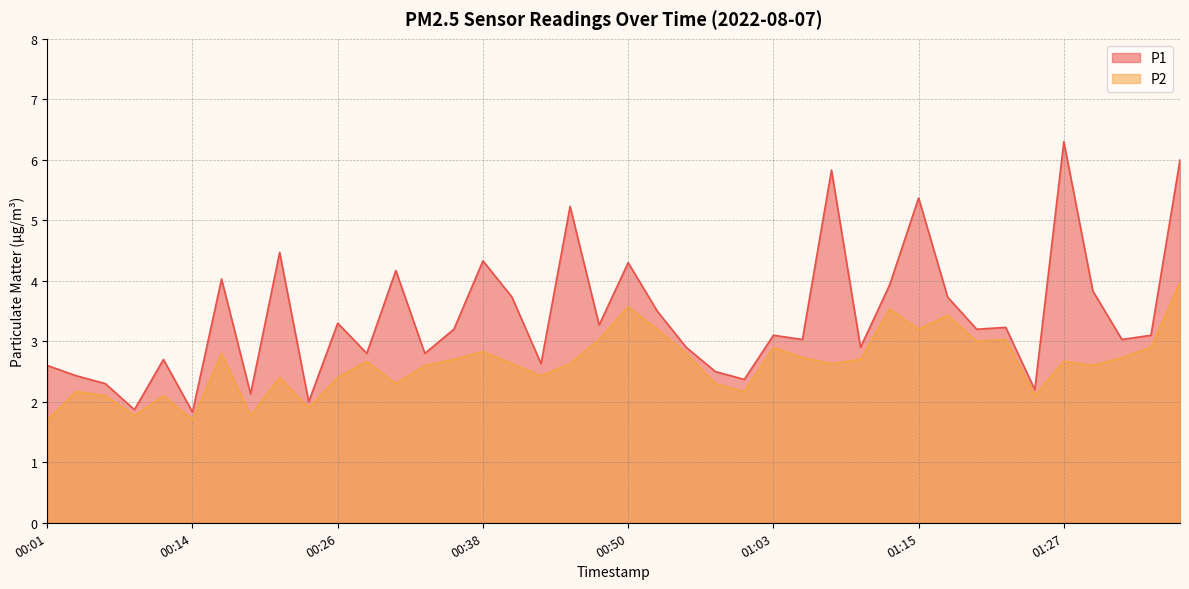

What is the difference between the highest and lowest values at 01:10?

0.2